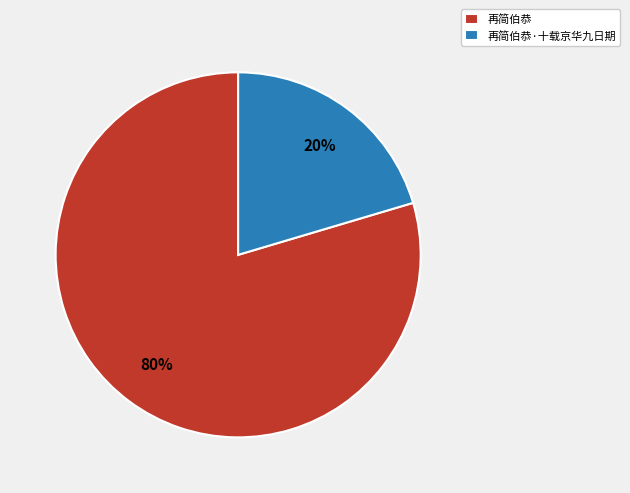

To the nearest percent, what is the combined percentage of 再简伯恭 and 再简伯恭·十载京华九日期?

100%